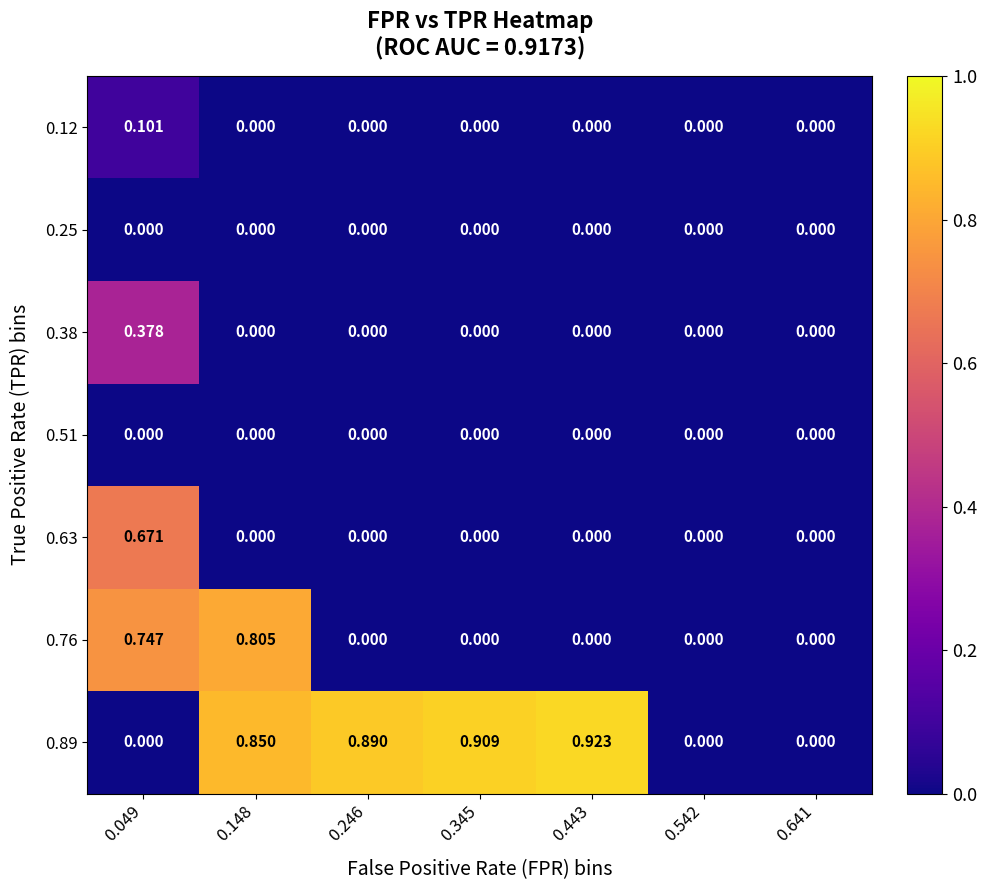

How many distinct data groups are displayed?

7